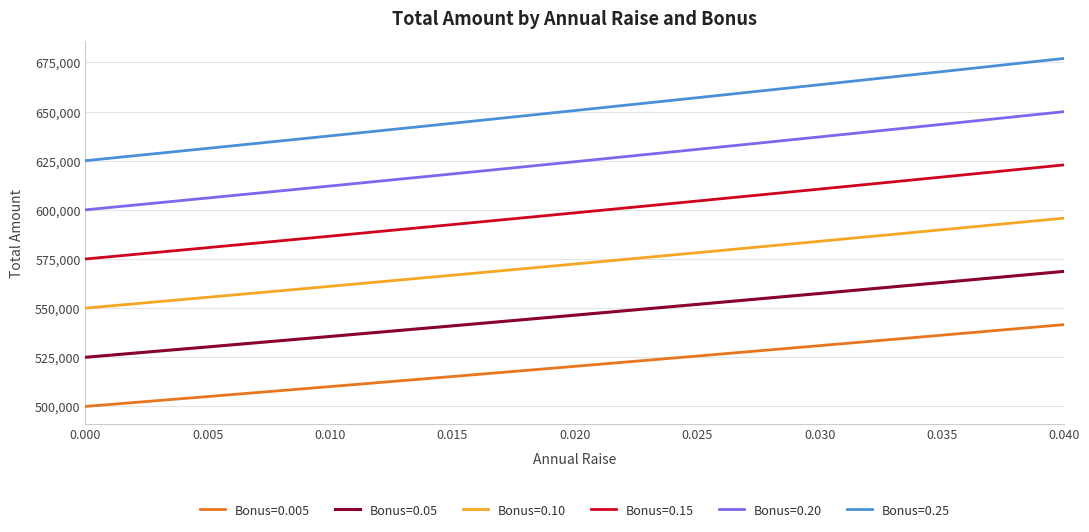

Which label corresponds to the largest value in the chart?

0.040